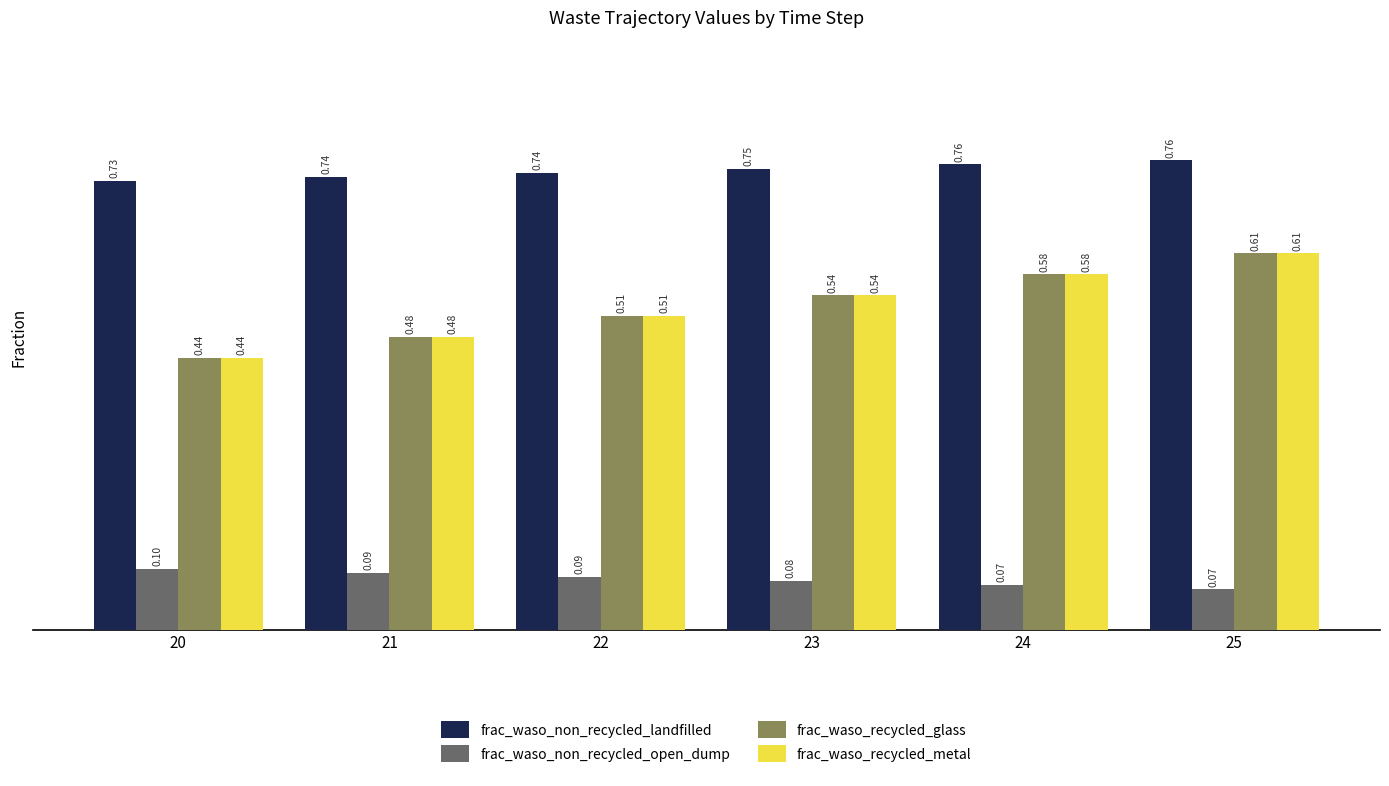

At which category is the sum across all series the highest?

25